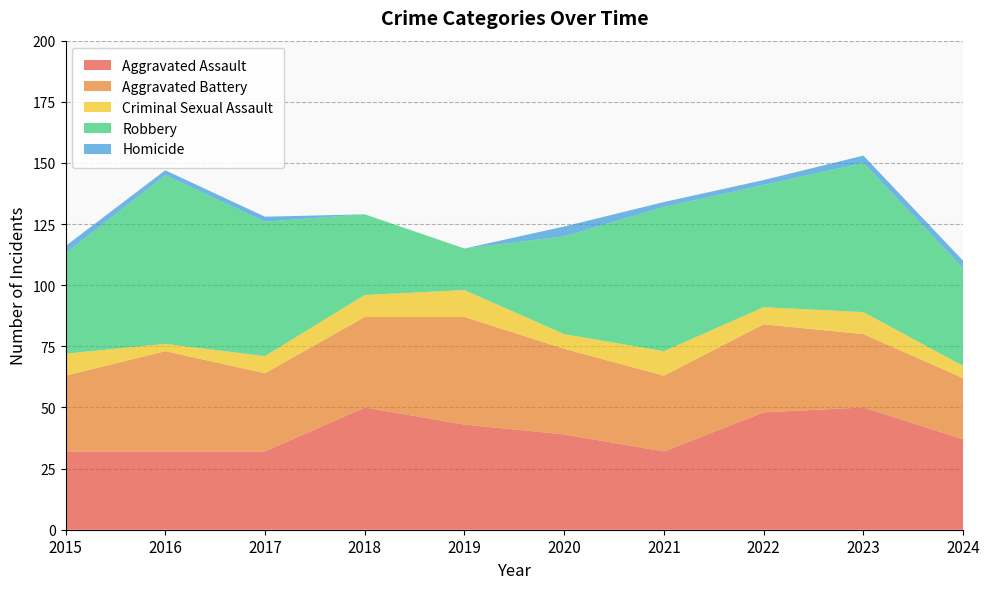

Reading right to left, list all the values displayed in this chart.

Aggravated Assault: 2024=37	2023=50	2022=48	2021=32	2020=39	2019=43	2018=50	2017=32	2016=32	2015=32
Aggravated Battery: 2024=25	2023=30	2022=36	2021=31	2020=35	2019=44	2018=37	2017=32	2016=41	2015=31
Criminal Sexual Assault: 2024=5	2023=9	2022=7	2021=10	2020=6	2019=11	2018=9	2017=7	2016=3	2015=9
Robbery: 2024=40	2023=61	2022=50	2021=59	2020=40	2019=17	2018=33	2017=55	2016=69	2015=41
Homicide: 2024=3	2023=3	2022=2	2021=2	2020=4	2019=0	2018=0	2017=2	2016=2	2015=3